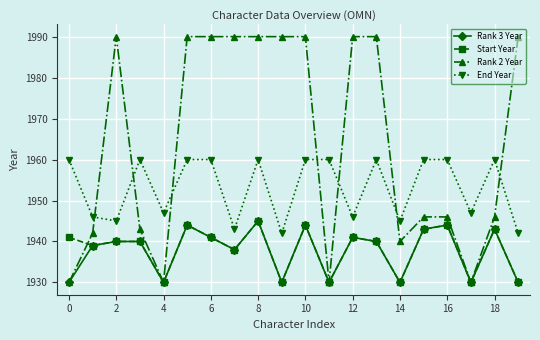

After their last crossing, which series has the higher values: Start Year or Rank 2 Year?

Rank 2 Year